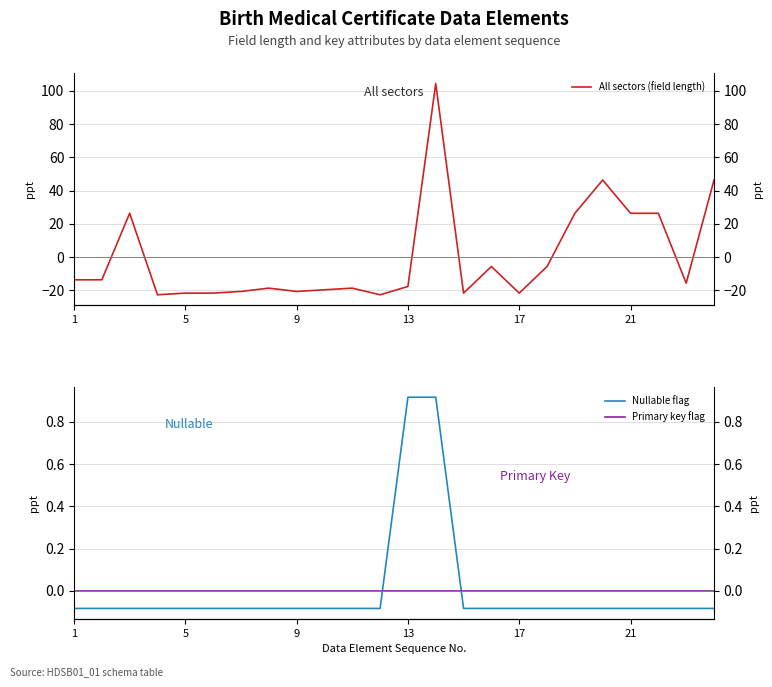

Is it true that Nullable flag equals -0.1 at 17?

True